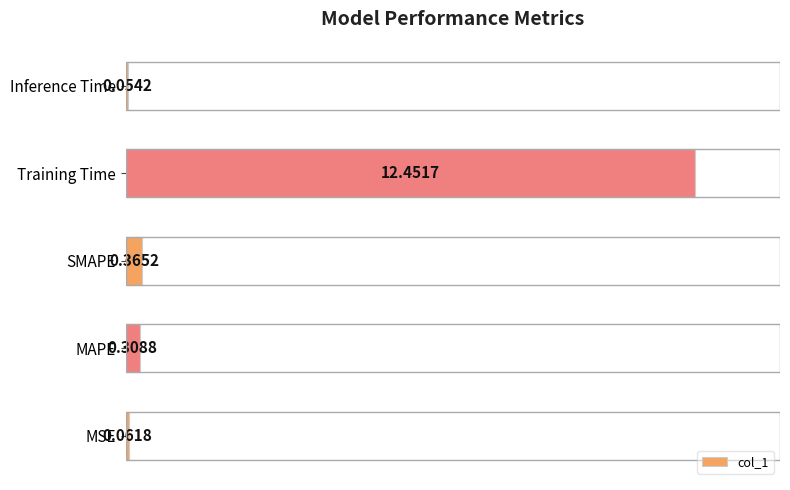

Does the chart contain any negative values?

No